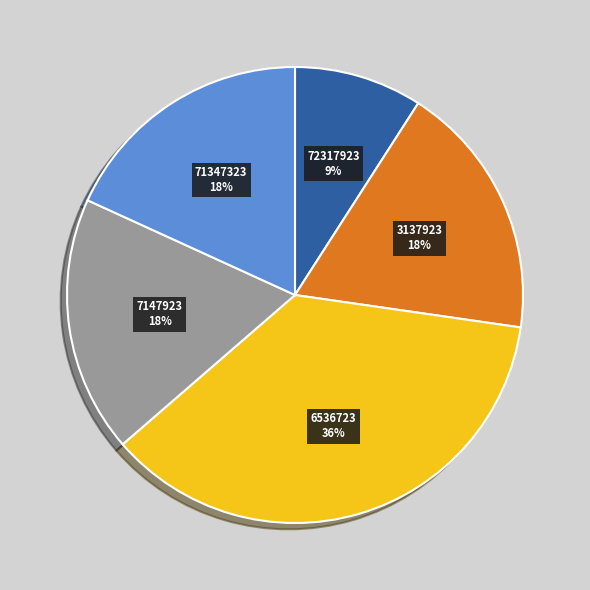

Which slice is the largest?

6536723